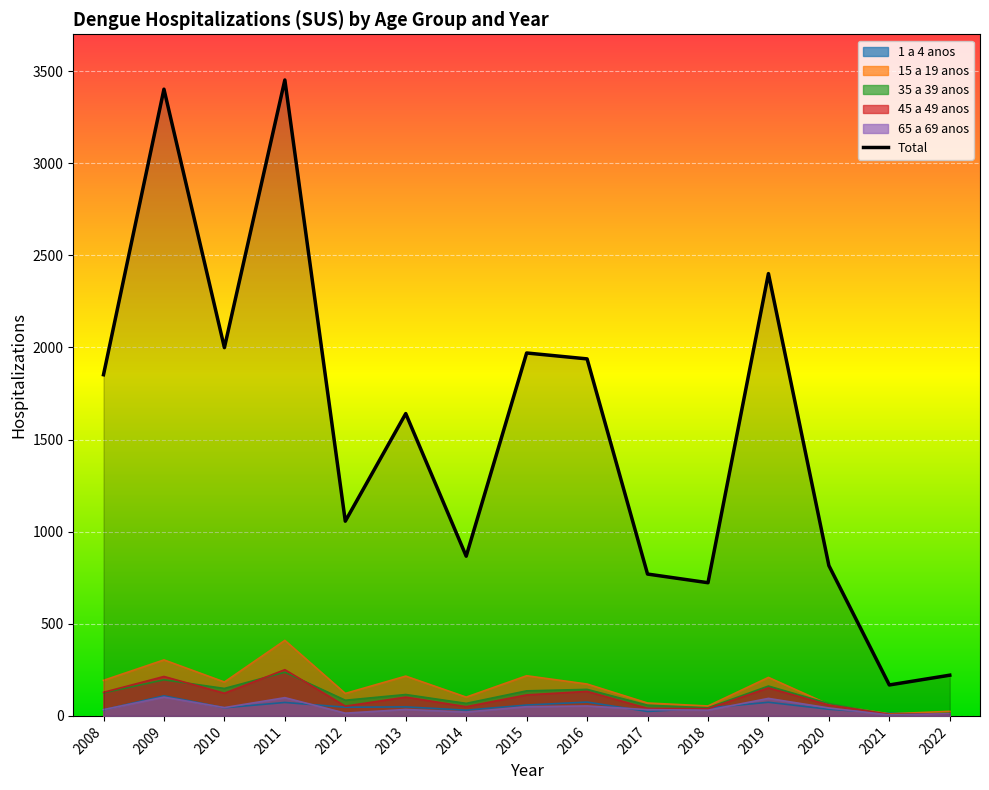

What is the difference between the highest and lowest values at 2010?

1955